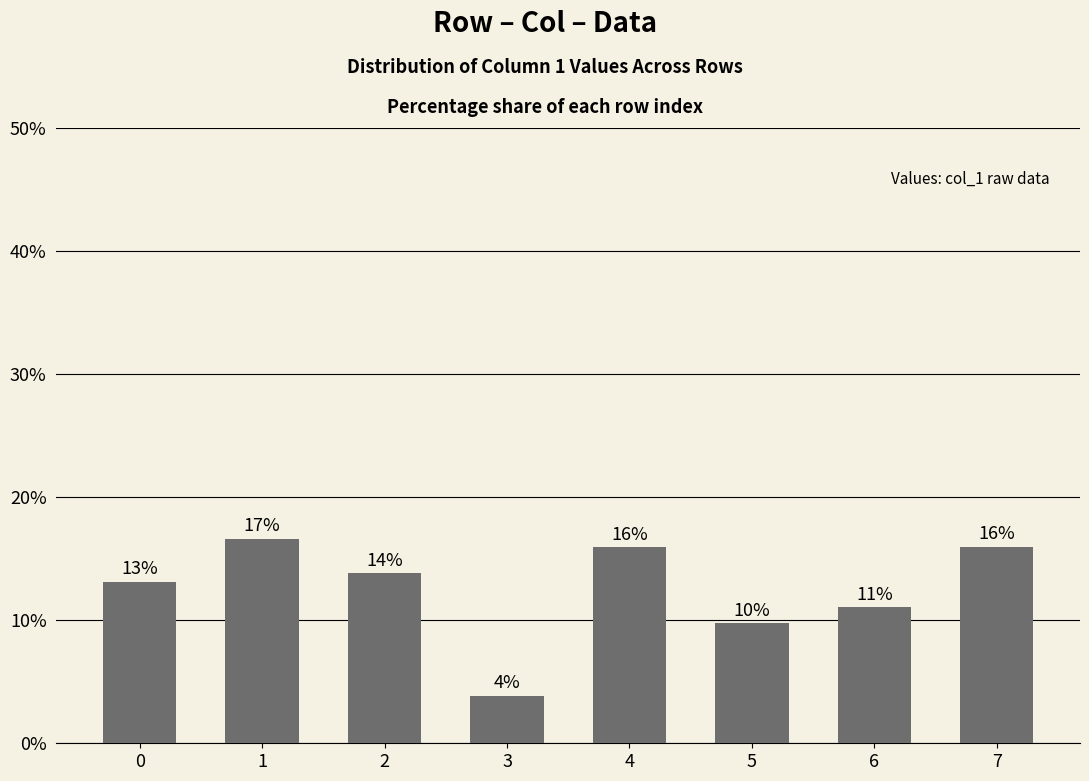

What is the ratio of the value at 4 to the value at 1?

1.0